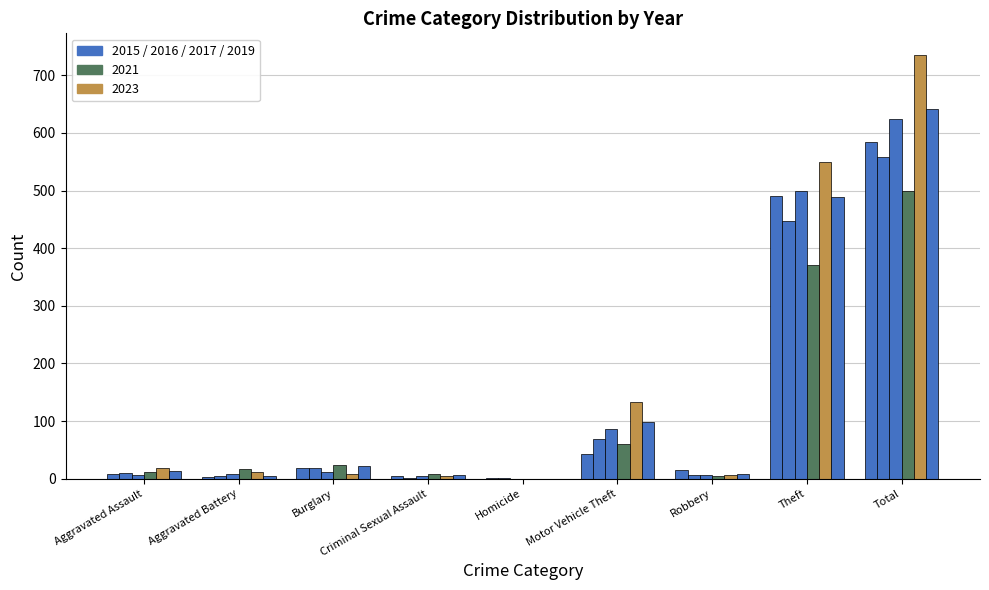

Are the bars horizontal?

No